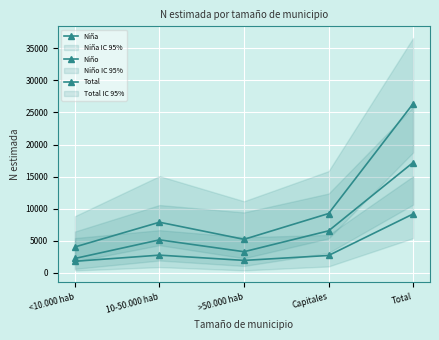

What is the spread (max minus min) of values at 10-50.000 hab?

5132